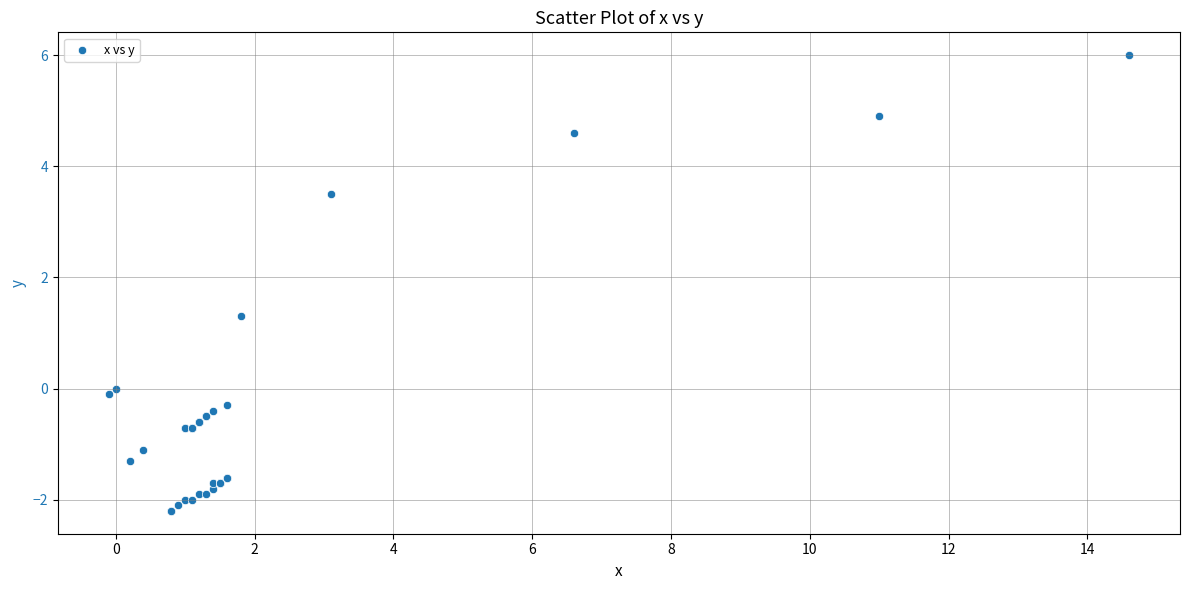

What Y value in the scatter plot is closest to 1?

1.3